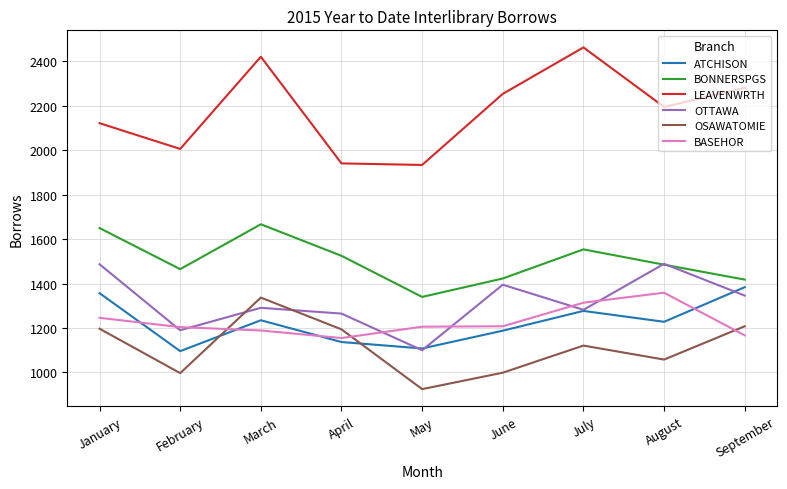

Is the value of BASEHOR at June greater than the value of ATCHISON at July?

No